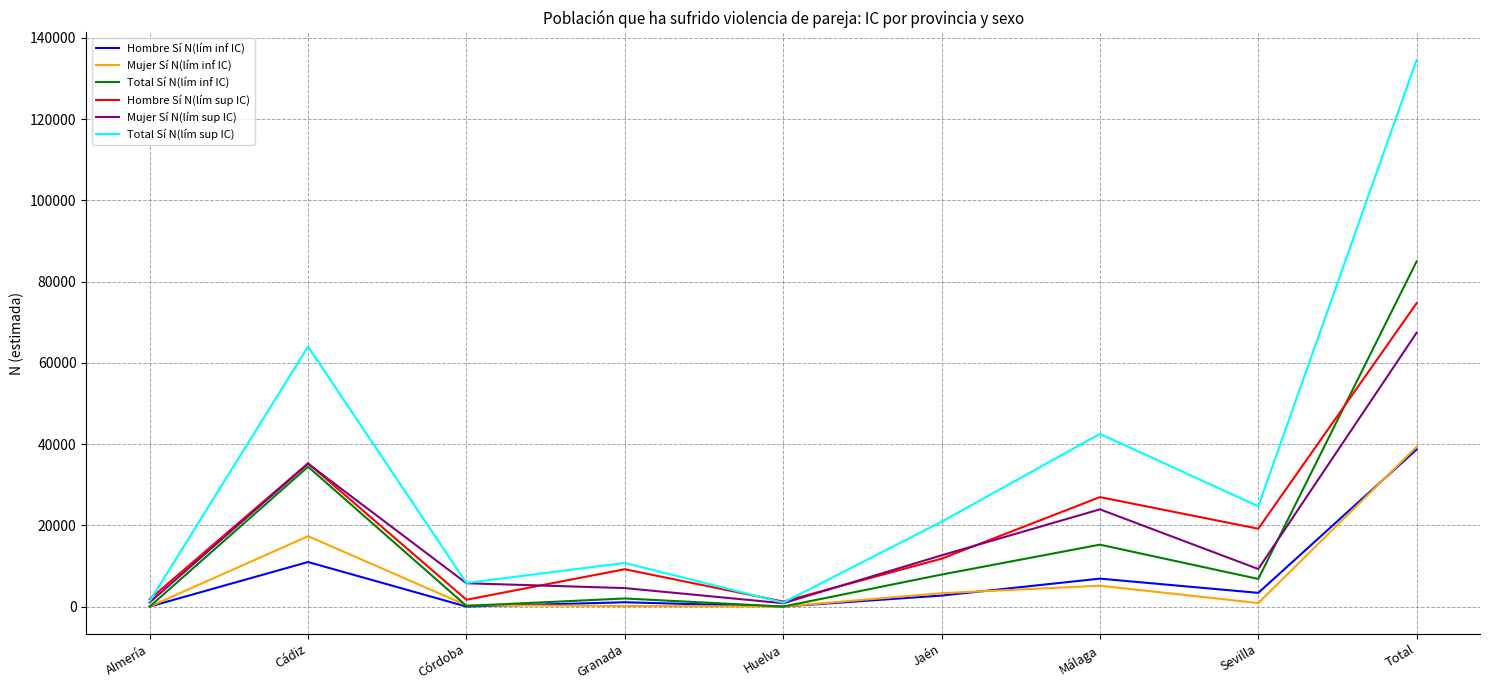

Which label corresponds to the largest value in the chart?

Total